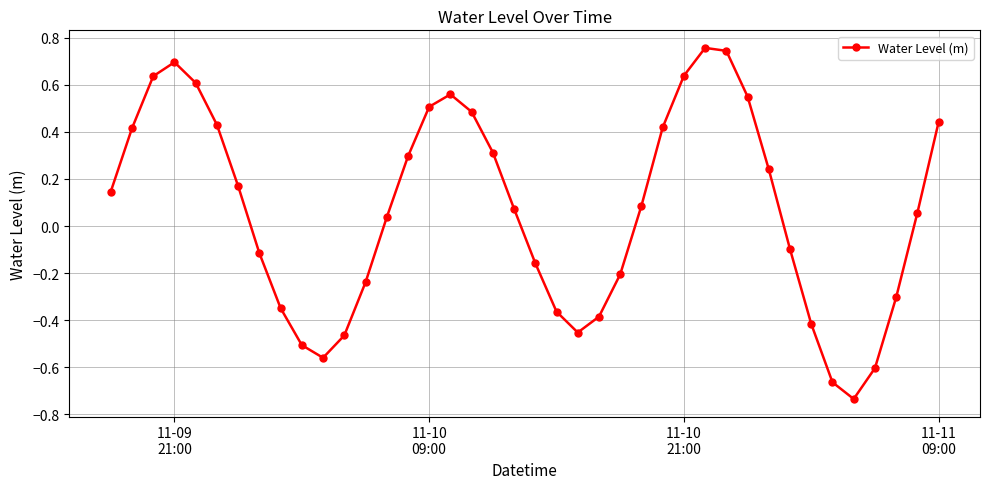

How many points are higher than both their immediate neighbors (excluding endpoints)?

3